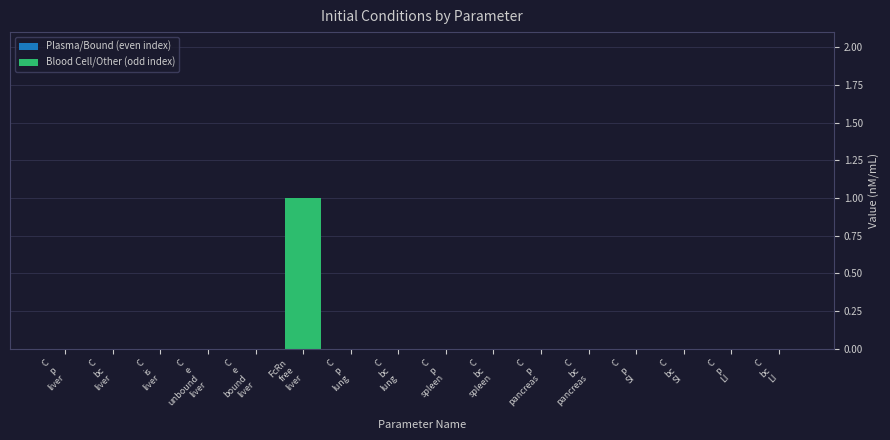

Which label corresponds to the largest value in the chart?

FcRn
free
liver